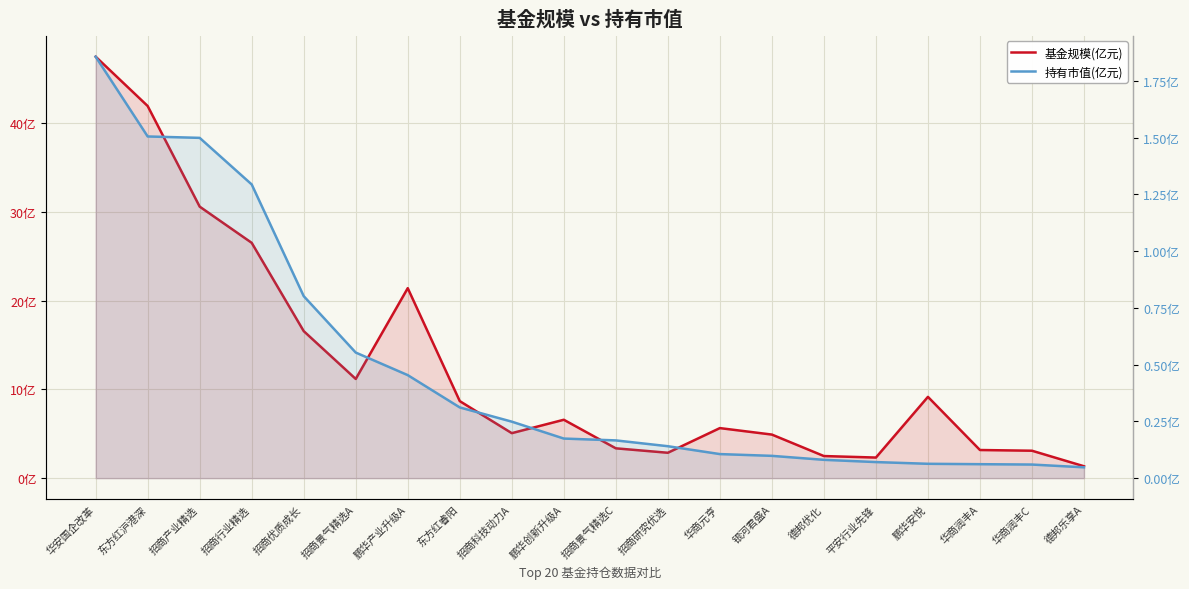

At which category is the sum across all series the highest?

华安国企改革